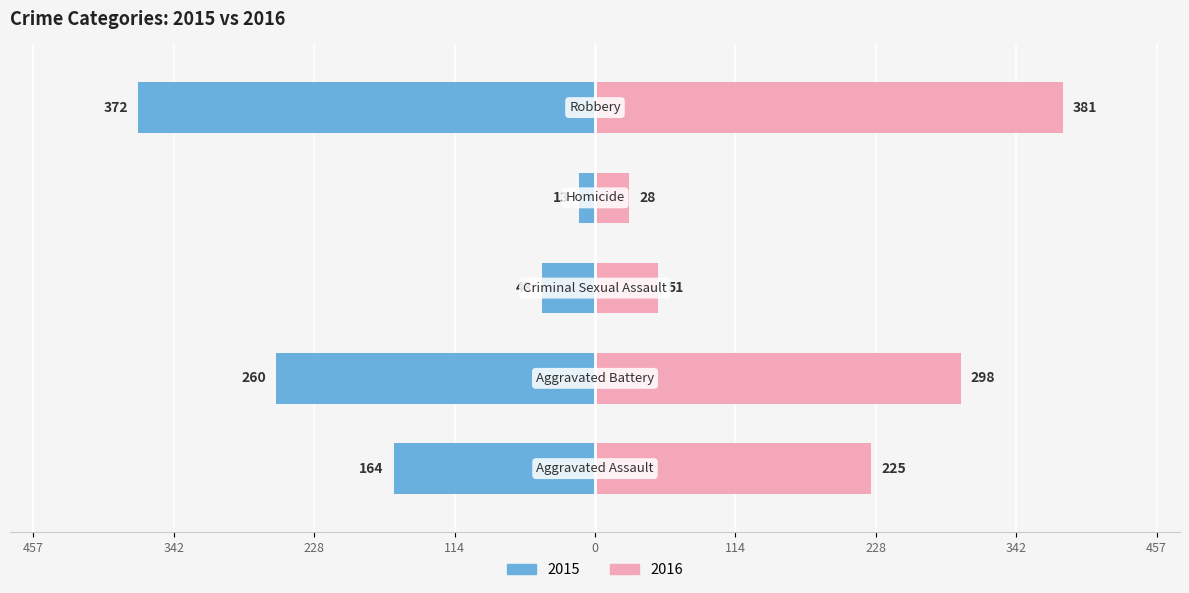

True or false: 2015 has a value of -164 at Aggravated Assault.

True